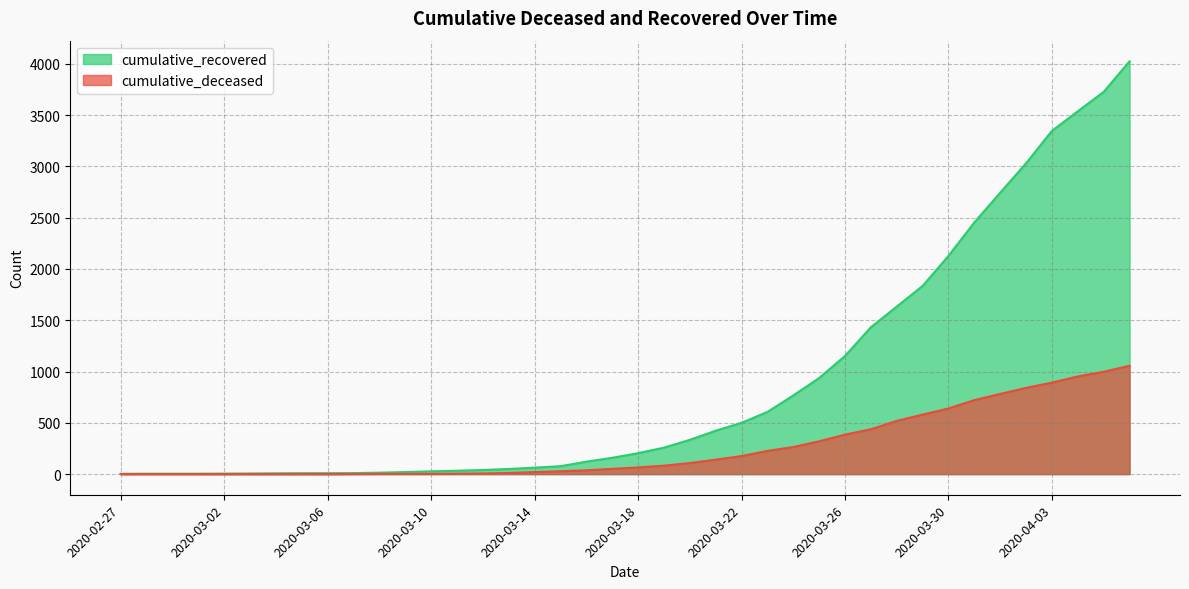

How many data points in cumulative_deceased are above 65?

19